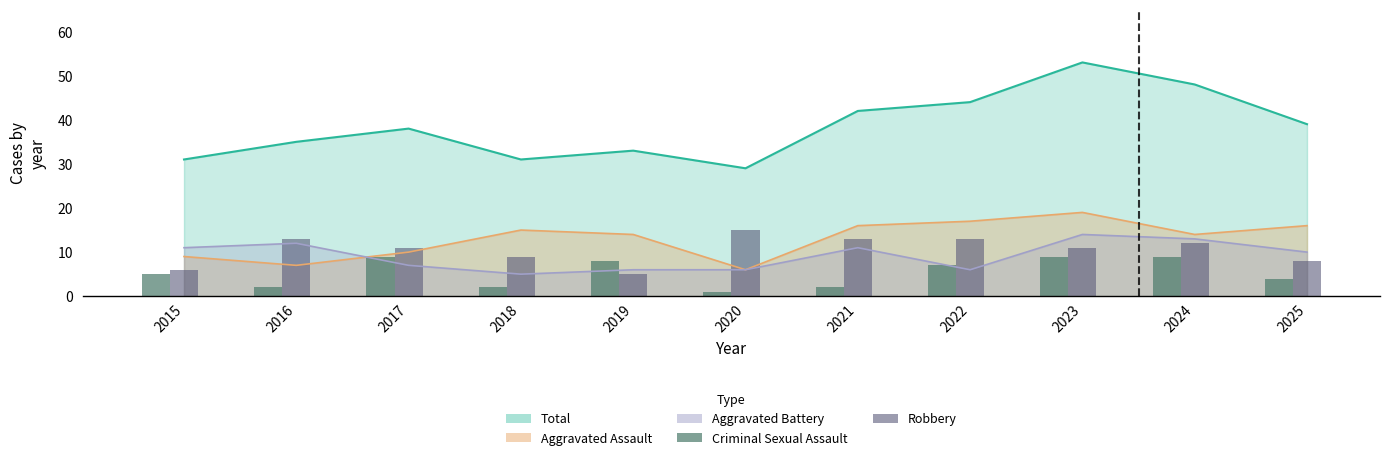

What is the difference between the maximum and minimum values in the Criminal Sexual Assault series?

8